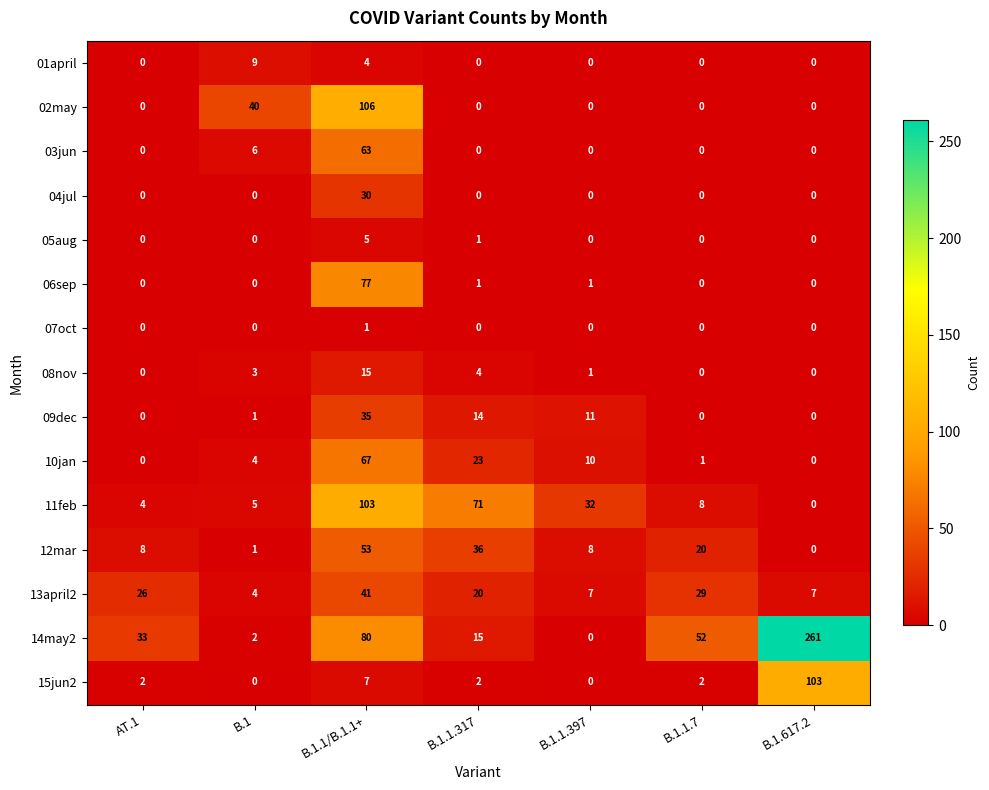

Count the 01april values in the range 0 to 4.

6